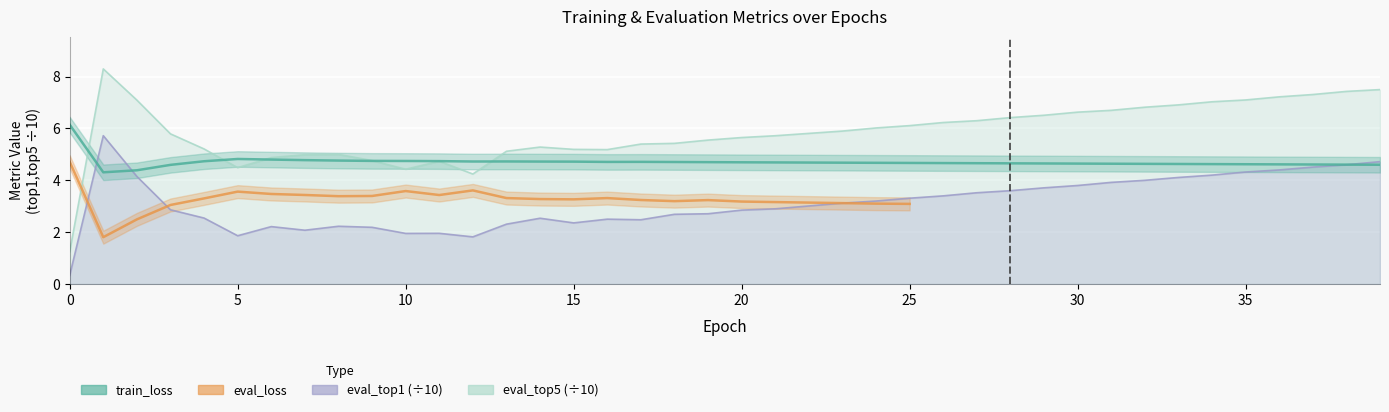

What is the approximate value of eval_top5 at 36?

7.2